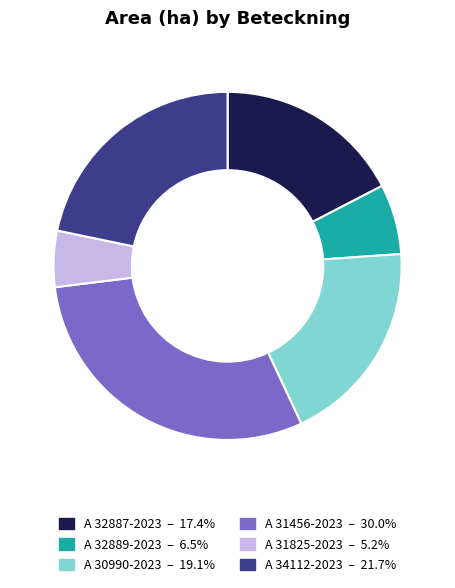

Do A 34112-2023 and A 31456-2023 together represent more than half of the pie?

Yes